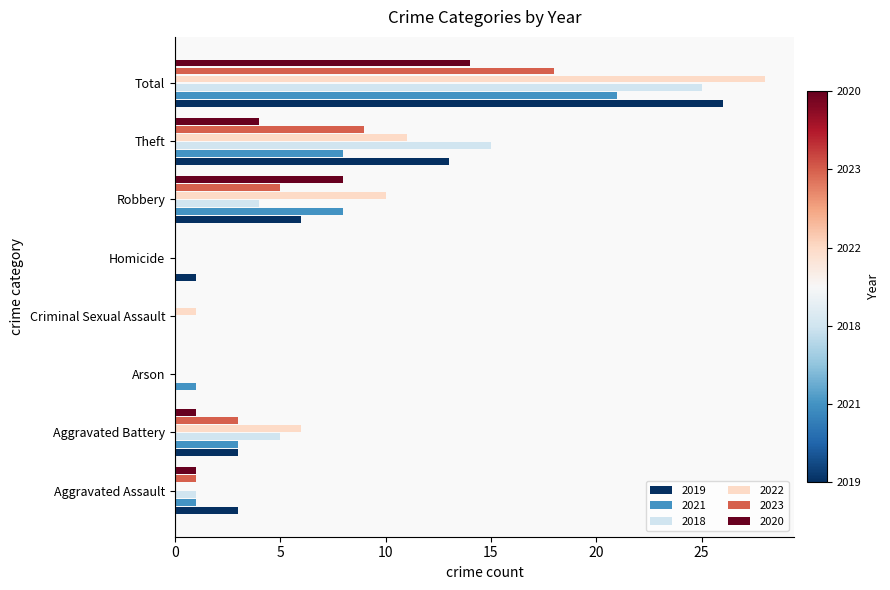

True or false: 2019 has a value of 6 at Robbery.

True